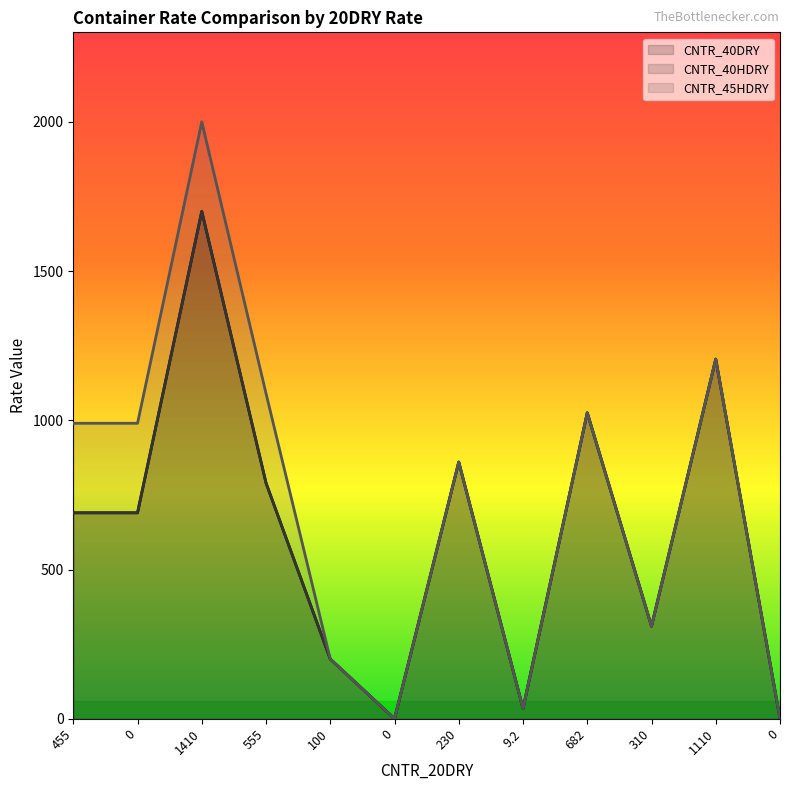

Reading right to left, what are all the values shown in this chart?

CNTR_40DRY: 0.0	1205.0	310.0	1025.0	34.4	860.0	0.0	200.0	790.0	1700.0	690.0	690.0
CNTR_40HDRY: 0.0	1205.0	310.0	1025.0	34.4	860.0	0.0	200.0	790.0	1700.0	690.0	690.0
CNTR_45HDRY: 0.0	1205.0	310.0	1025.0	34.4	860.0	0.0	200.0	1090.0	2000.0	990.0	990.0